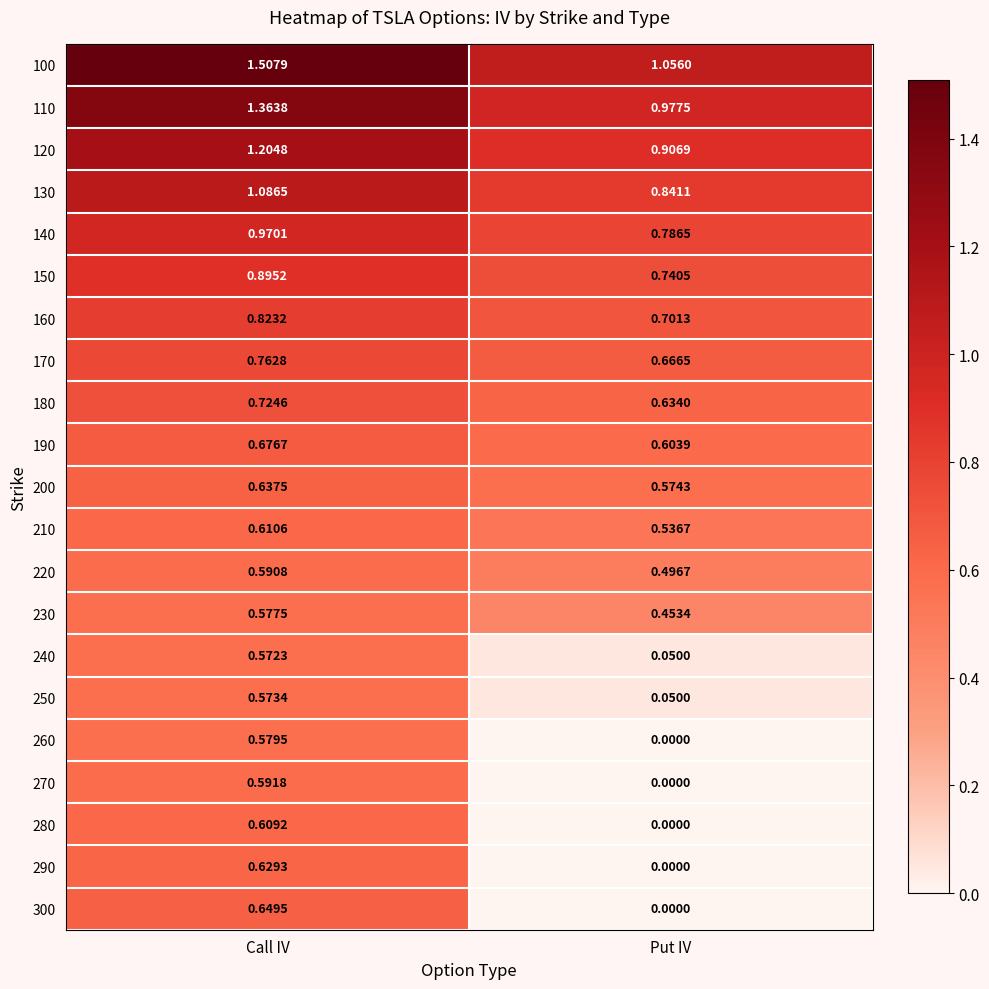

At which category is the sum across all series the highest?

Call IV